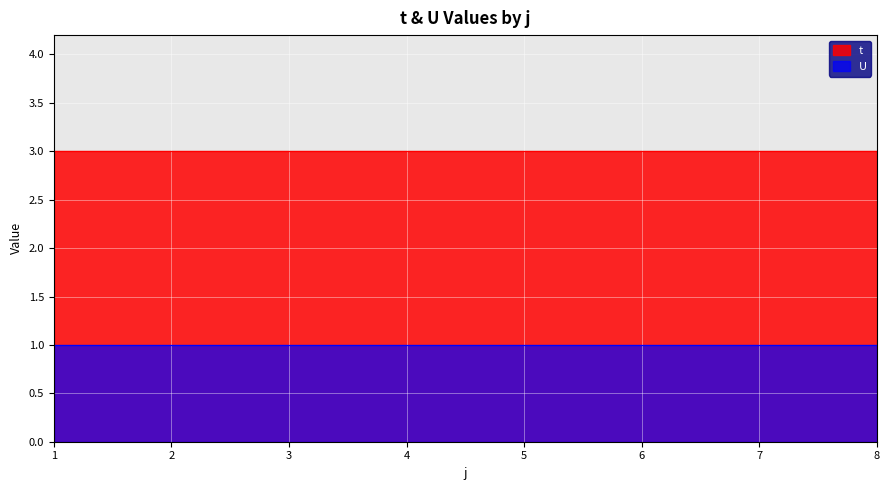

Reading left to right, what are all the values shown in this chart?

t: 3	3	3	3	3	3	3	3
U: 1	1	1	1	1	1	1	1